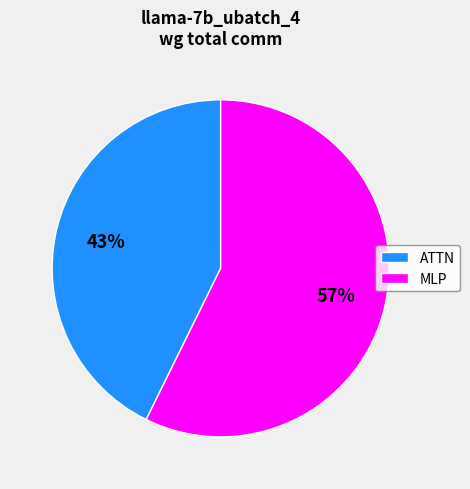

Count the number of slices in the pie.

2